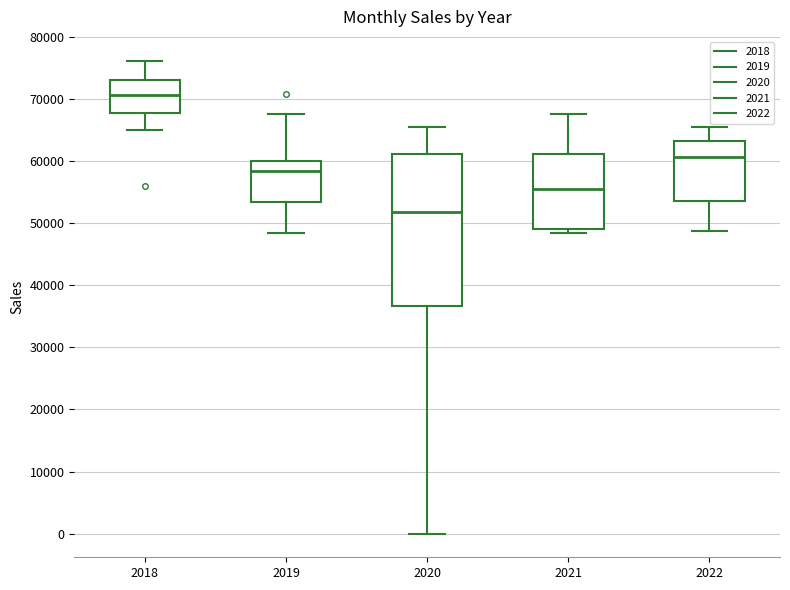

Which box is the tallest, from its lower edge to its upper edge?

2020